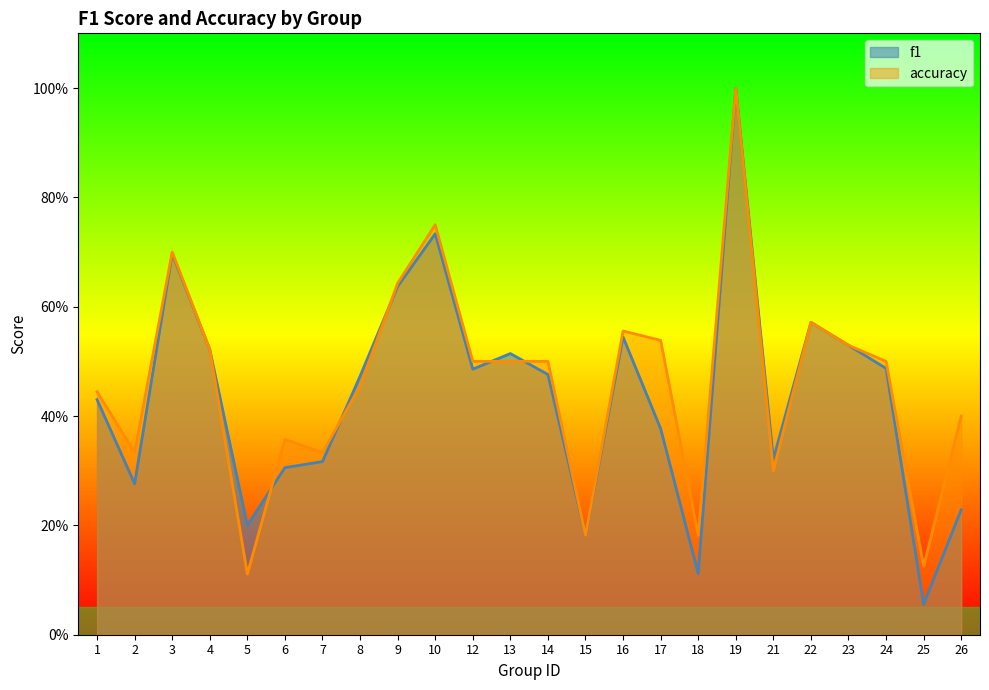

In accuracy, how many points are higher than both neighbors (excluding endpoints)?

6